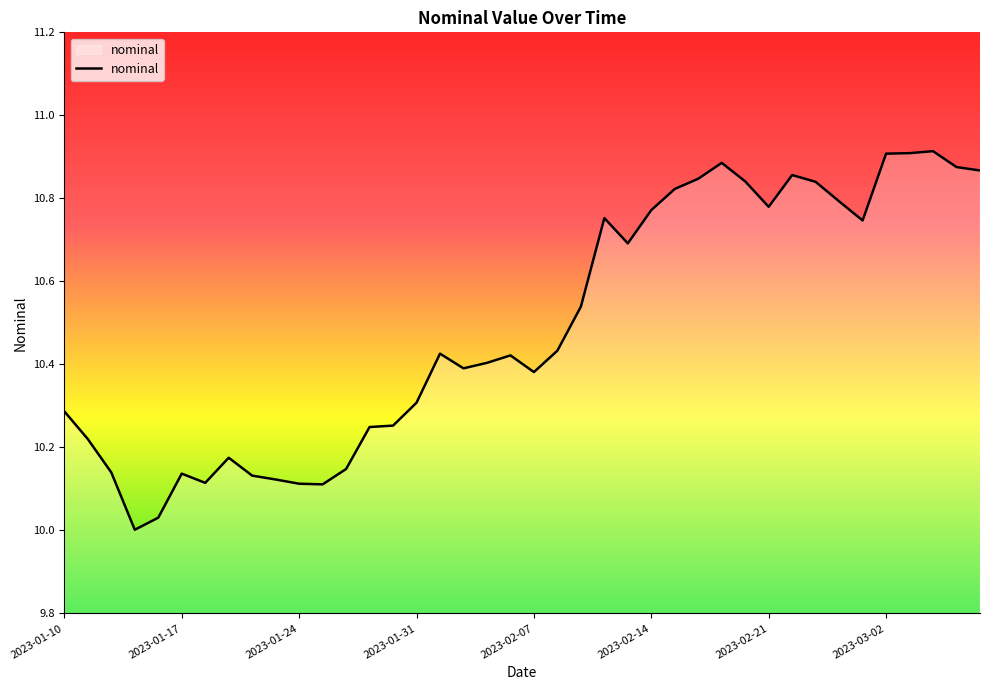

What is the smallest value displayed?

10.0